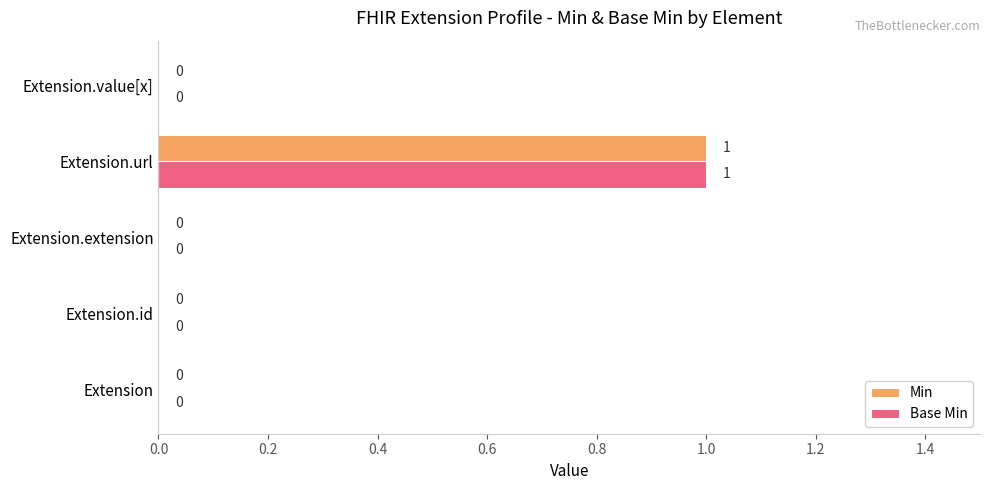

What is the highest value of the Min series?

1